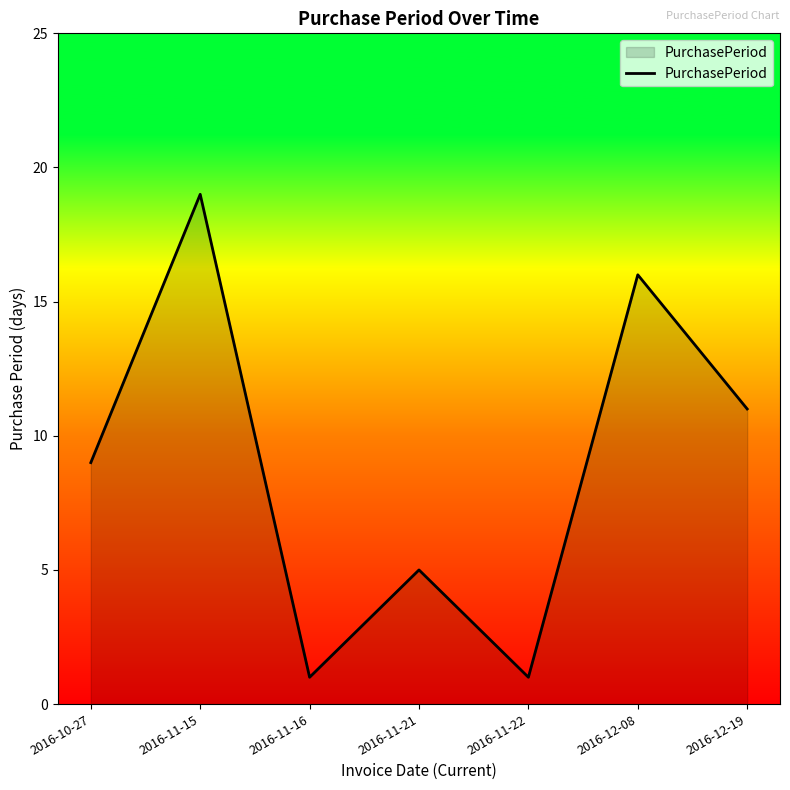

What is the greatest value displayed?

19